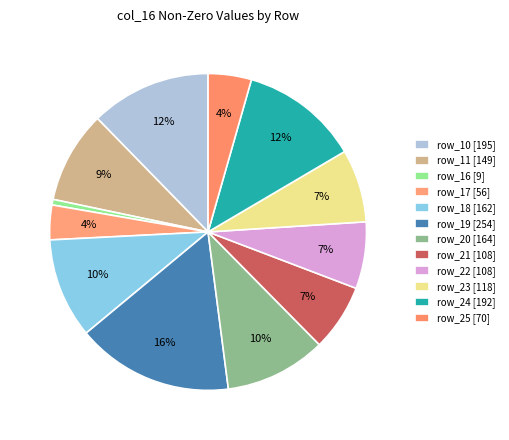

Count the number of slices in the pie.

12